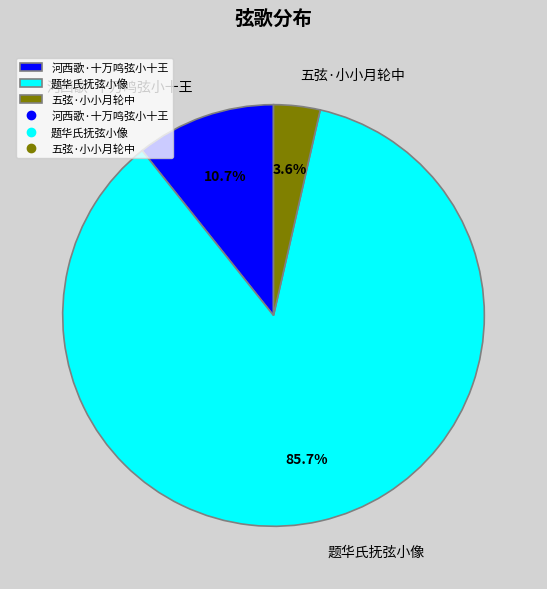

What portion of the pie excludes 河西歌·十万鸣弦小十王?

89.3%